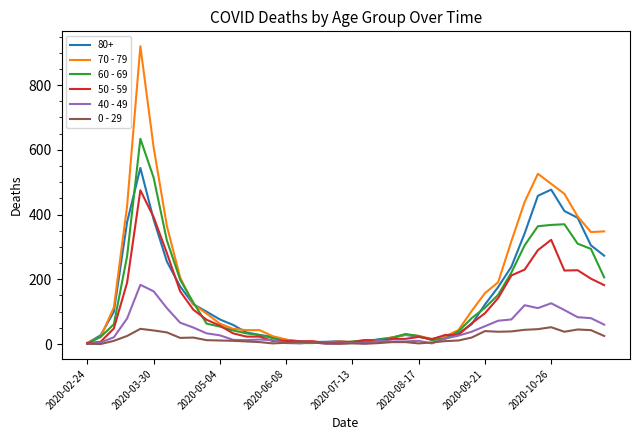

List the series in order of their peak value, highest first.

70 - 79, 60 - 69, 80+, 50 - 59, 40 - 49, 0 - 29